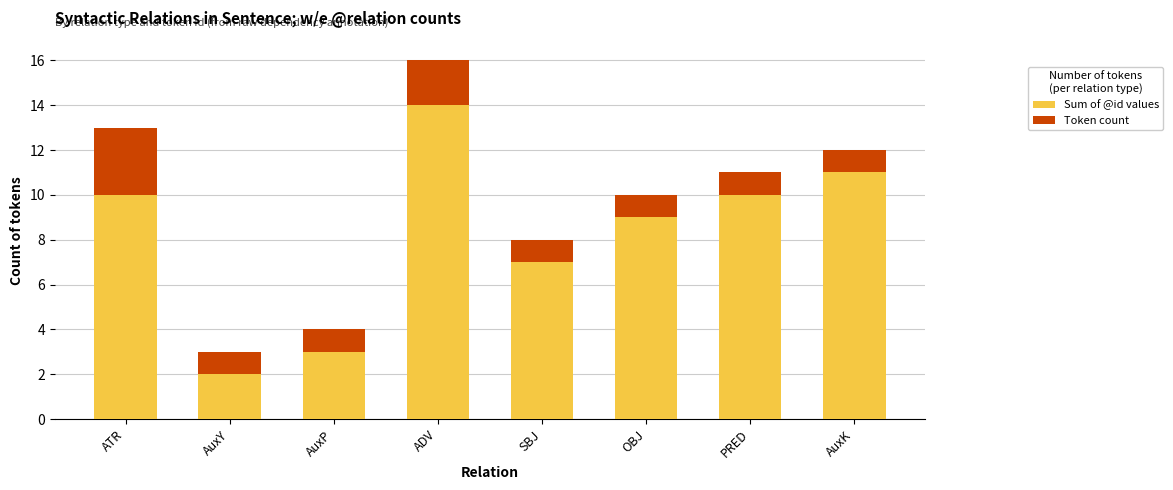

At which label does Sum of @id values reach its peak?

ADV